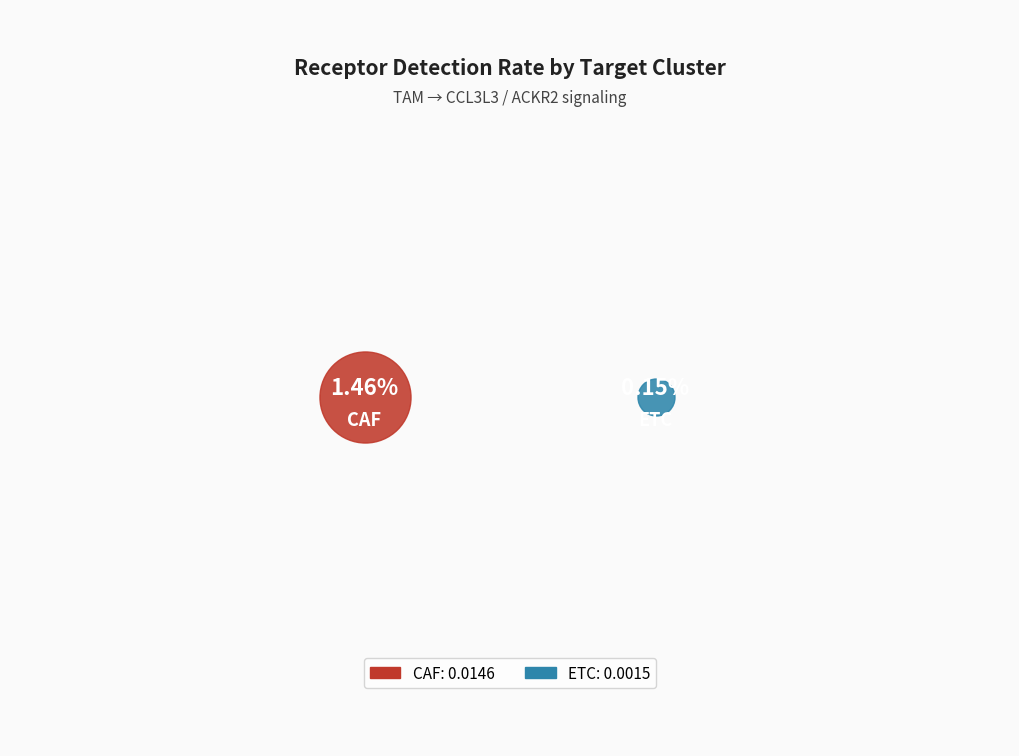

What is the smallest slice in the pie chart?

ETC